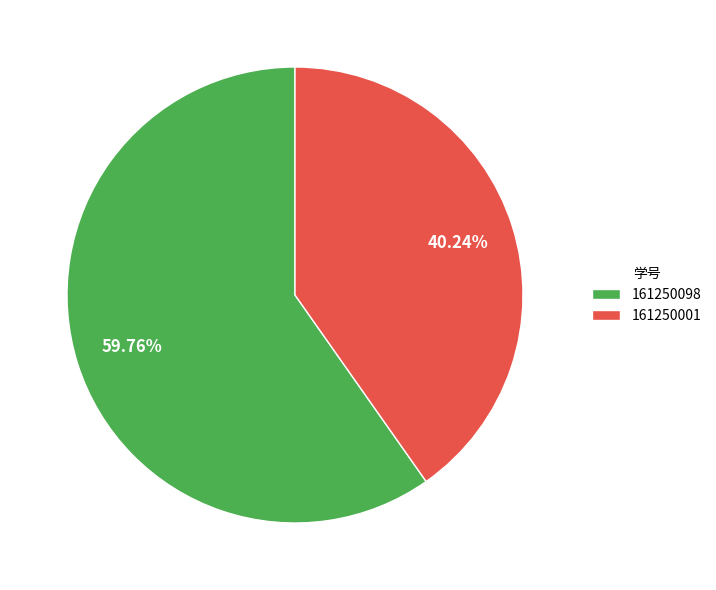

Which category has the biggest portion of the pie?

161250098